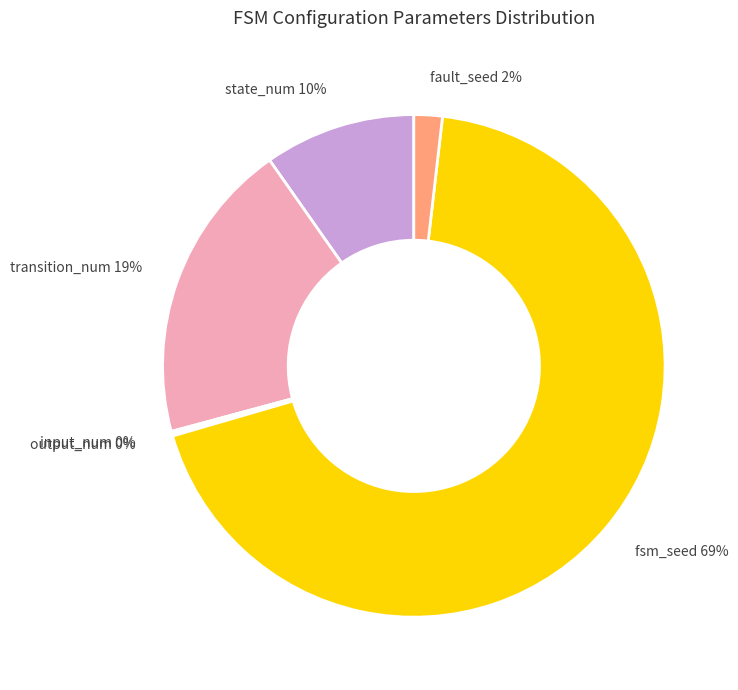

Is fsm_seed the majority of the pie?

Yes